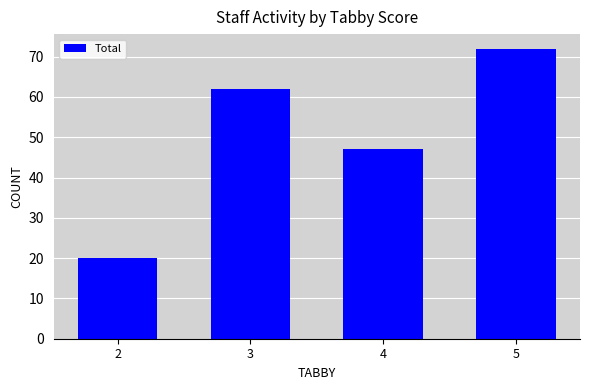

How many categories are shown in the chart?

4